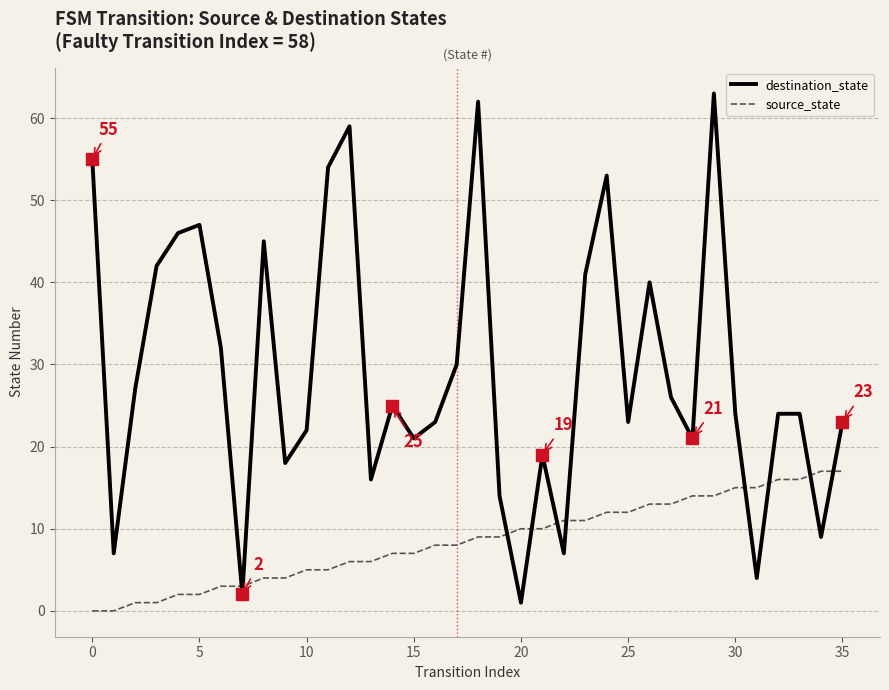

What is the highest value of the source_state series?

17